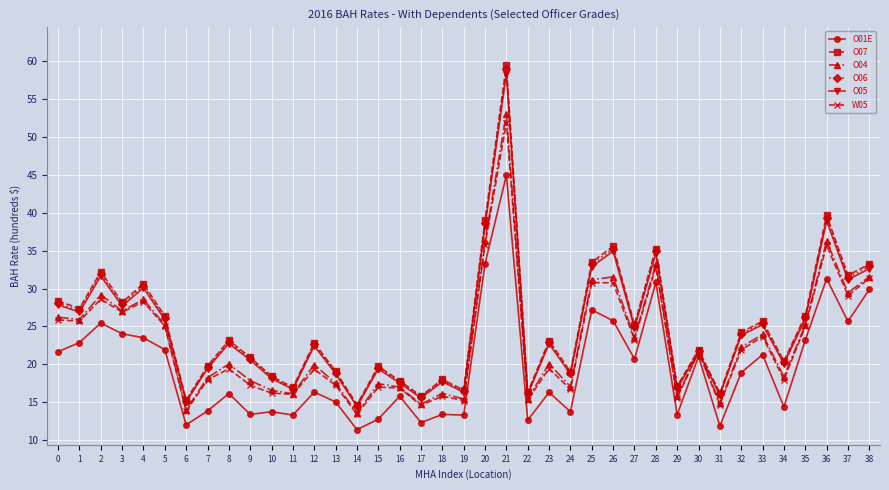

What is the approximate value of O04 at 27?

23.5